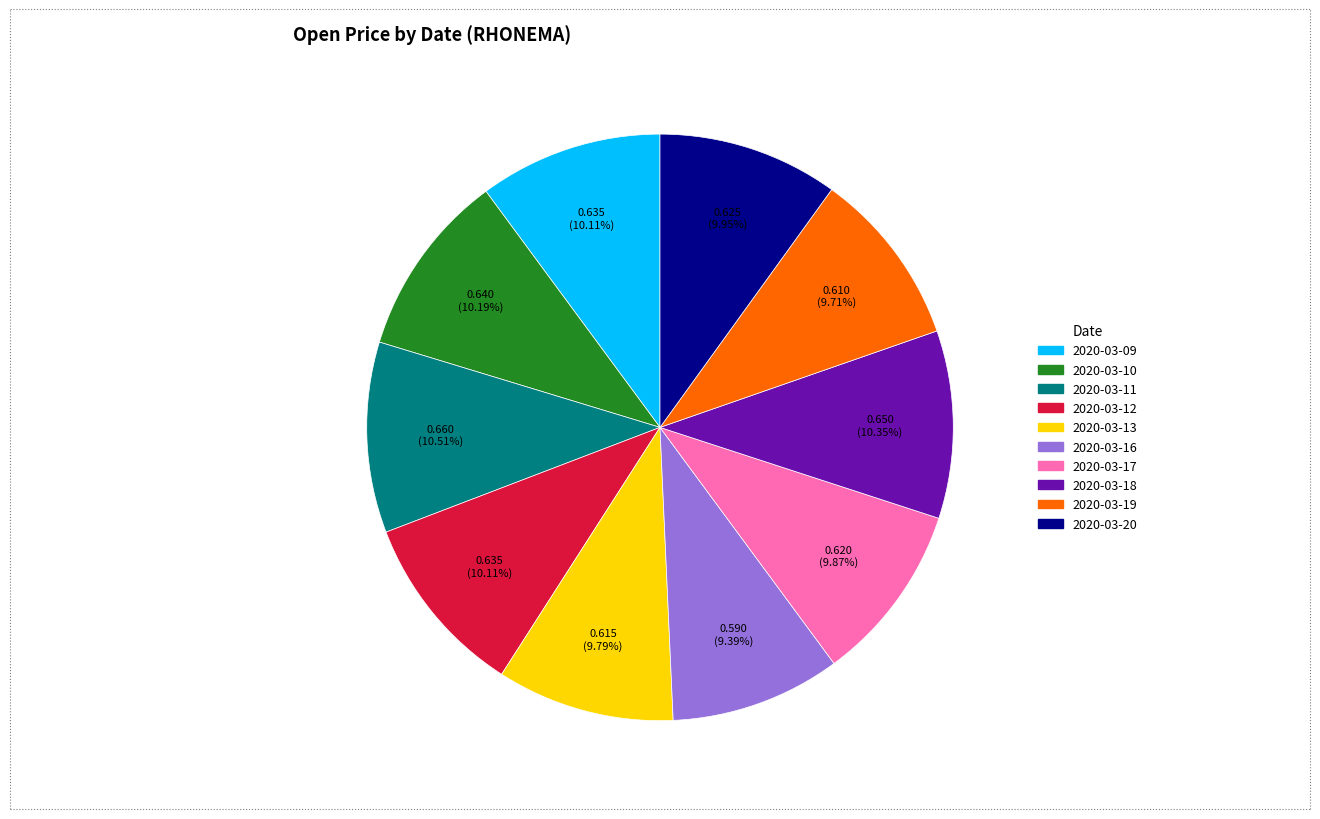

Do 2020-03-20 and 2020-03-11 together represent more than half of the pie?

No